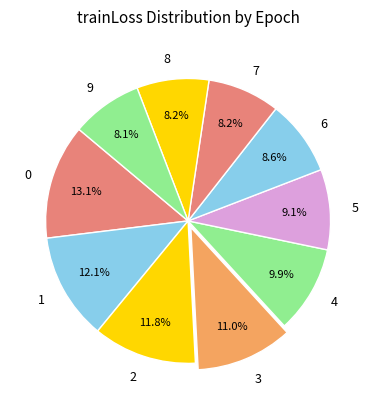

Is it true that 8 is 3% of the pie?

False